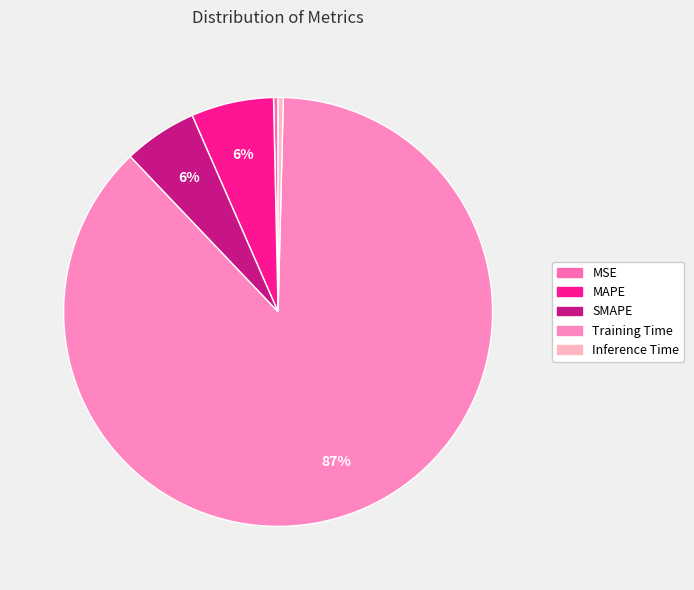

To the nearest percent, what is the difference between the Training Time and Inference Time slice percentages?

87%